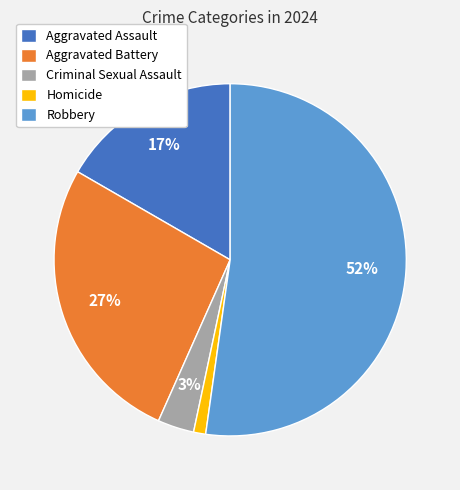

Approximately how many times larger is the value at Aggravated Battery compared to Aggravated Assault?

1.6